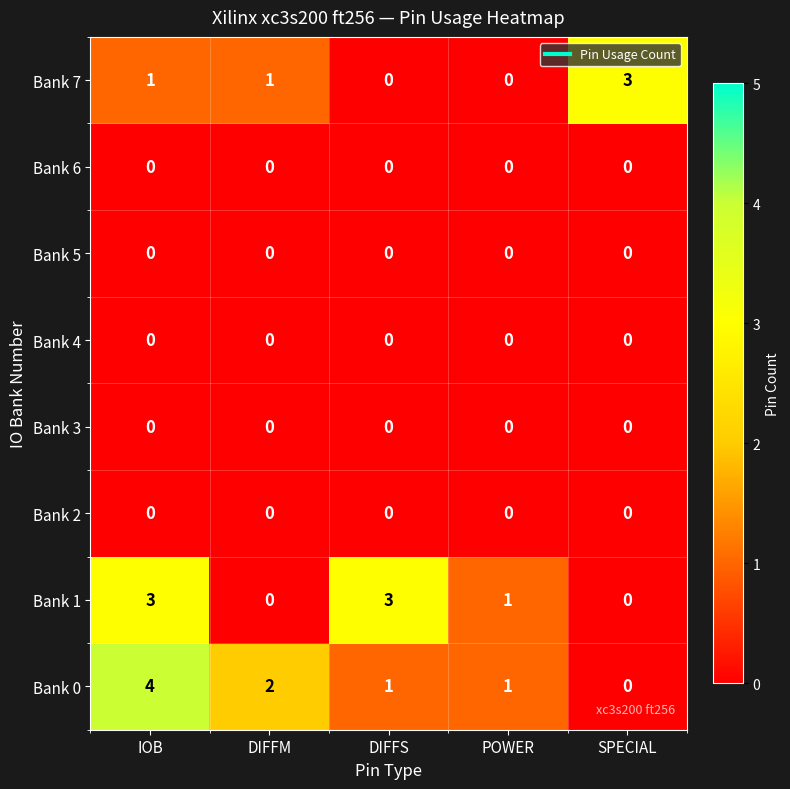

True or false: Bank 7 has a value of 2 at DIFFS.

False